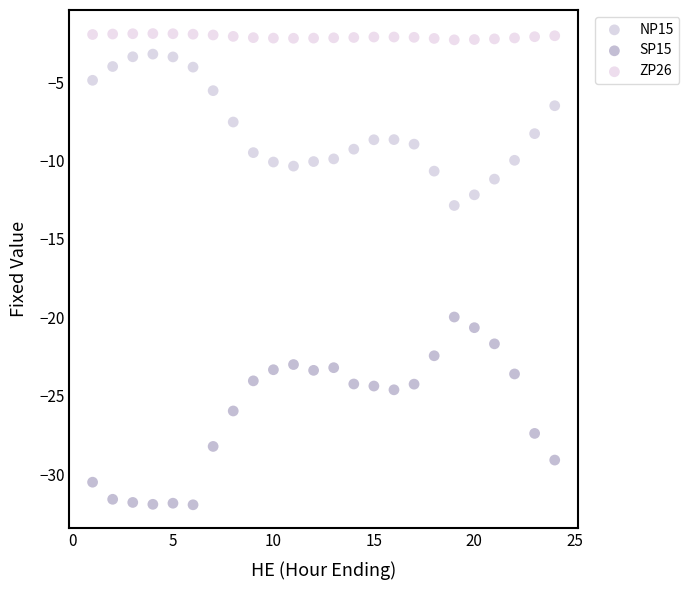

Which series reaches the maximum Y coordinate?

ZP26